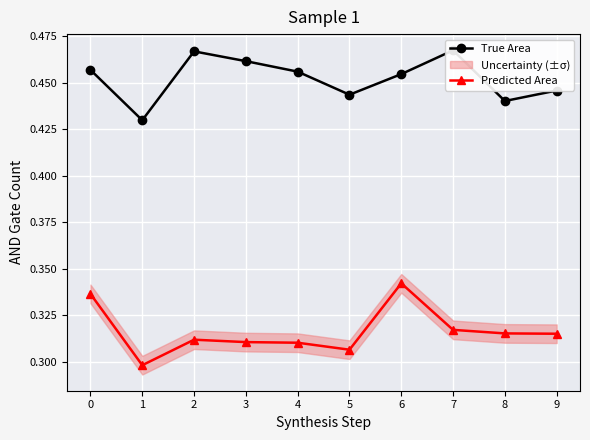

Between 8 and 5, which is larger?

5